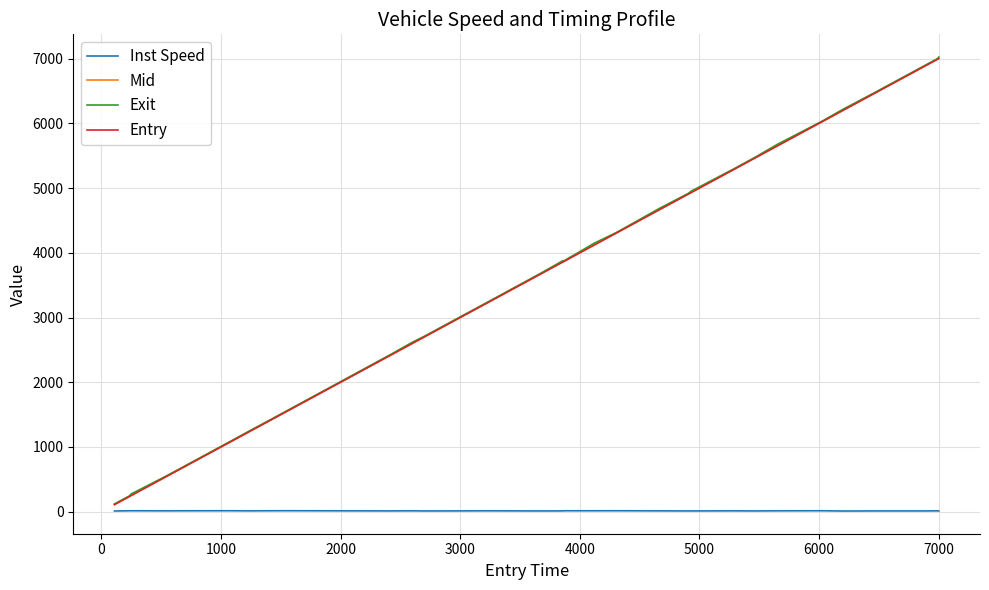

What is the highest value of the Mid series?

7006.2